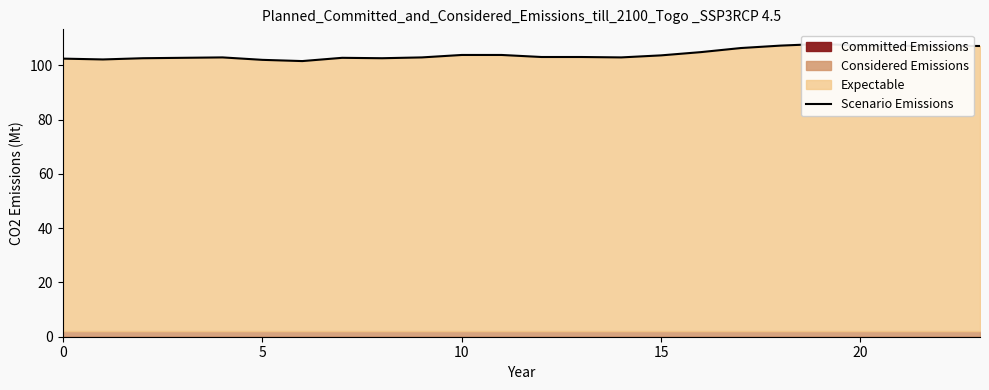

The chart shows a value of 37.8 at 9. True or false?

False